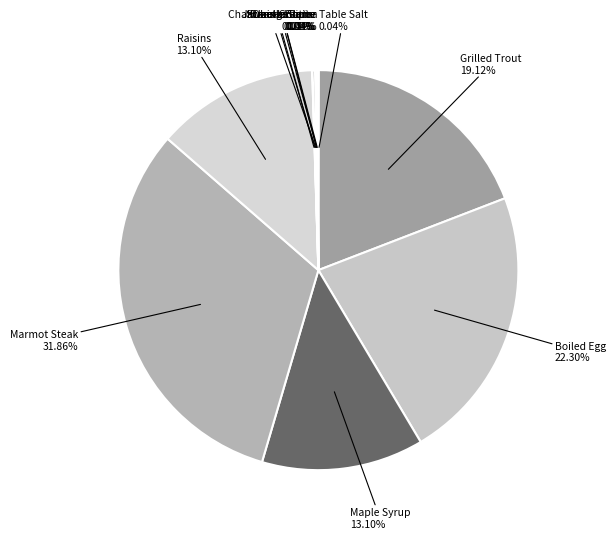

Does any single category account for the majority?

No